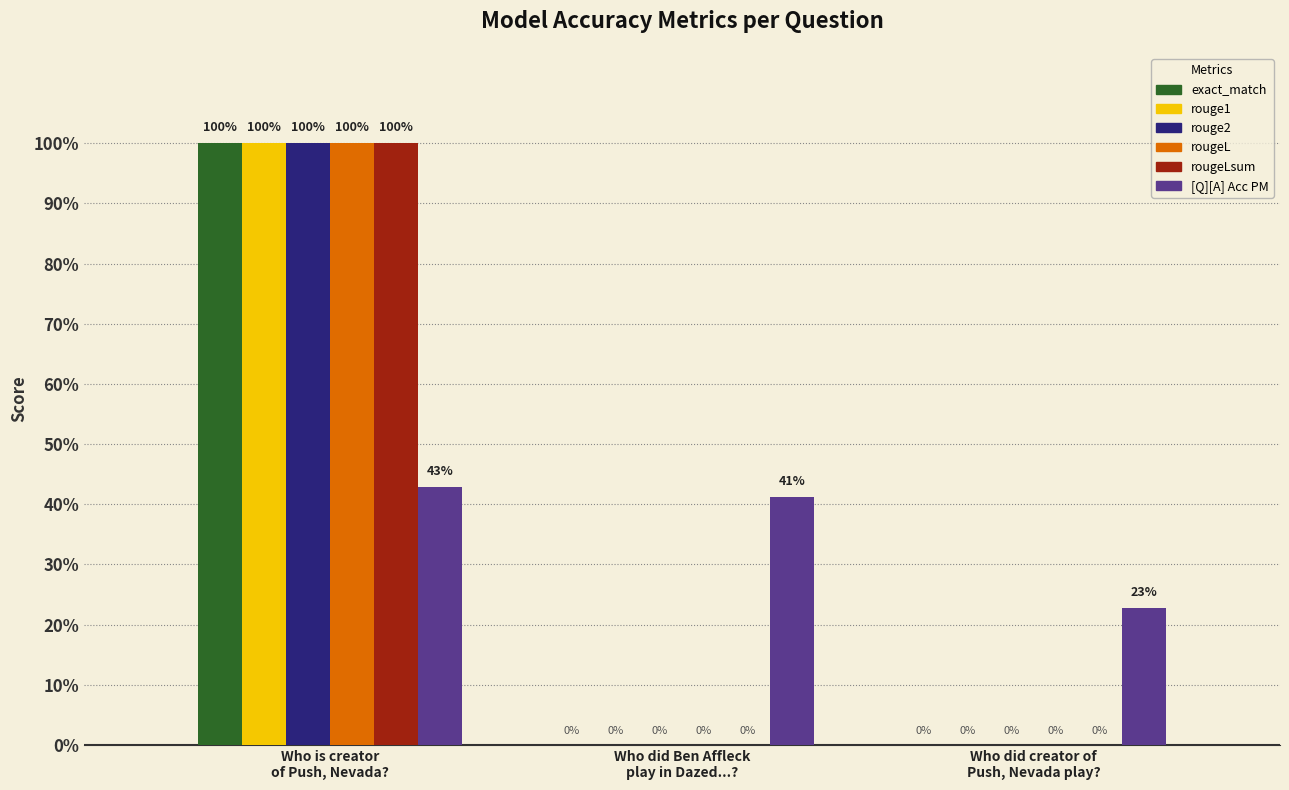

What are all the series names shown in the legend?

exact_match, rouge1, rouge2, rougeL, rougeLsum, [Q][A] Acc PM